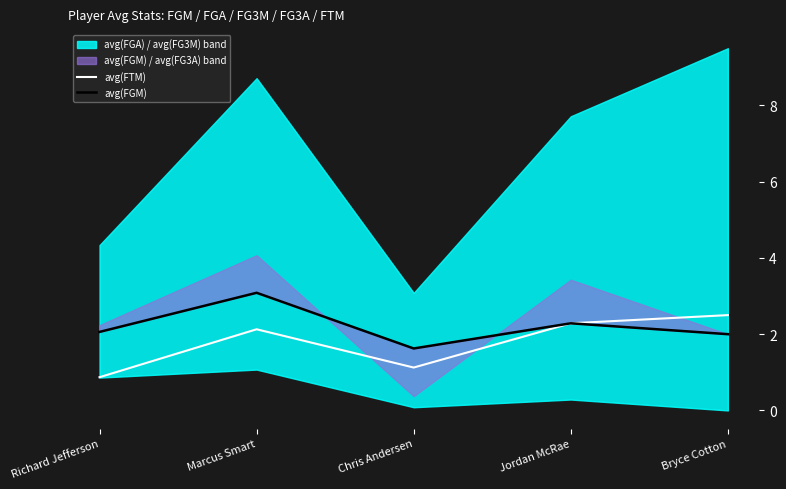

True or false: avg(FGM) and avg(FTM) cross at least once.

False